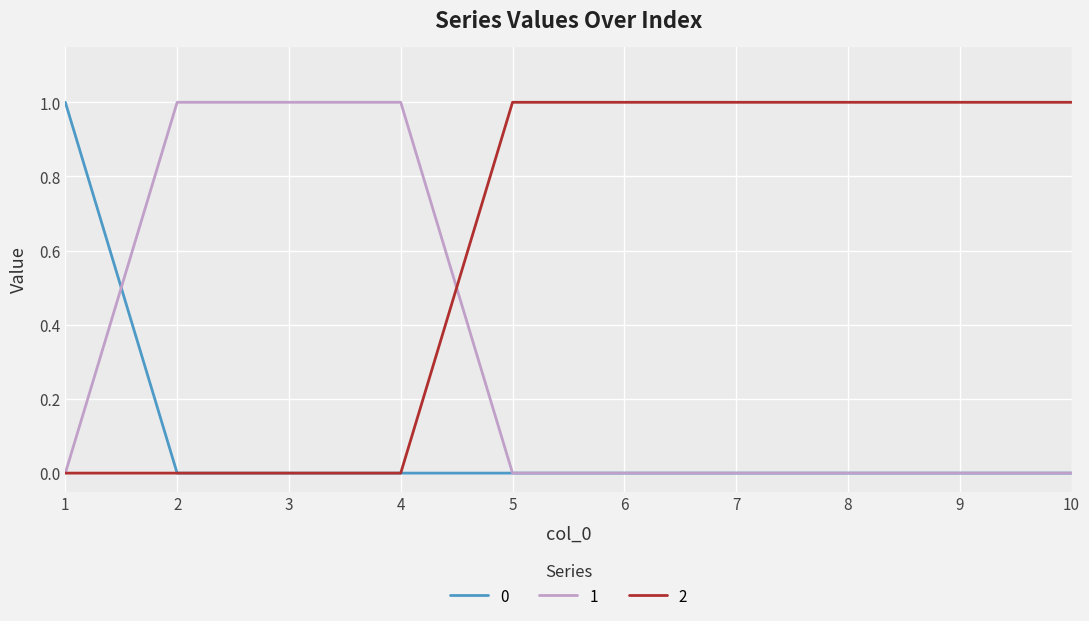

The value of 2 at 3 is 0. True or false?

True